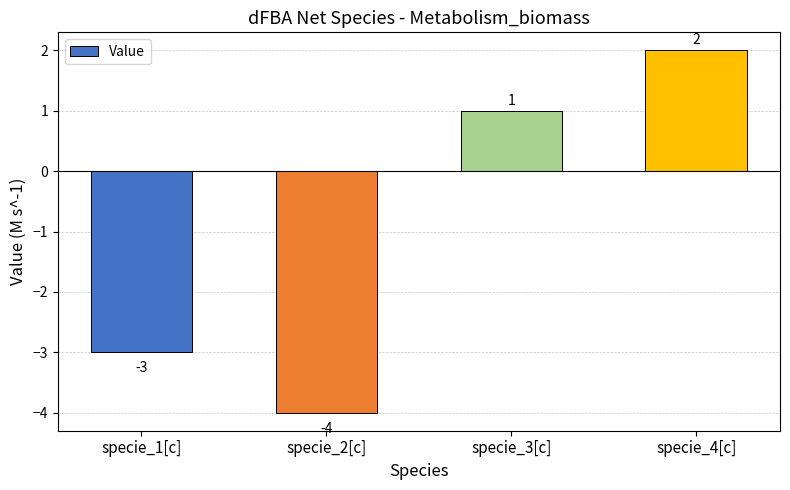

What is the label of the 4th bar from the right?

specie_1[c]